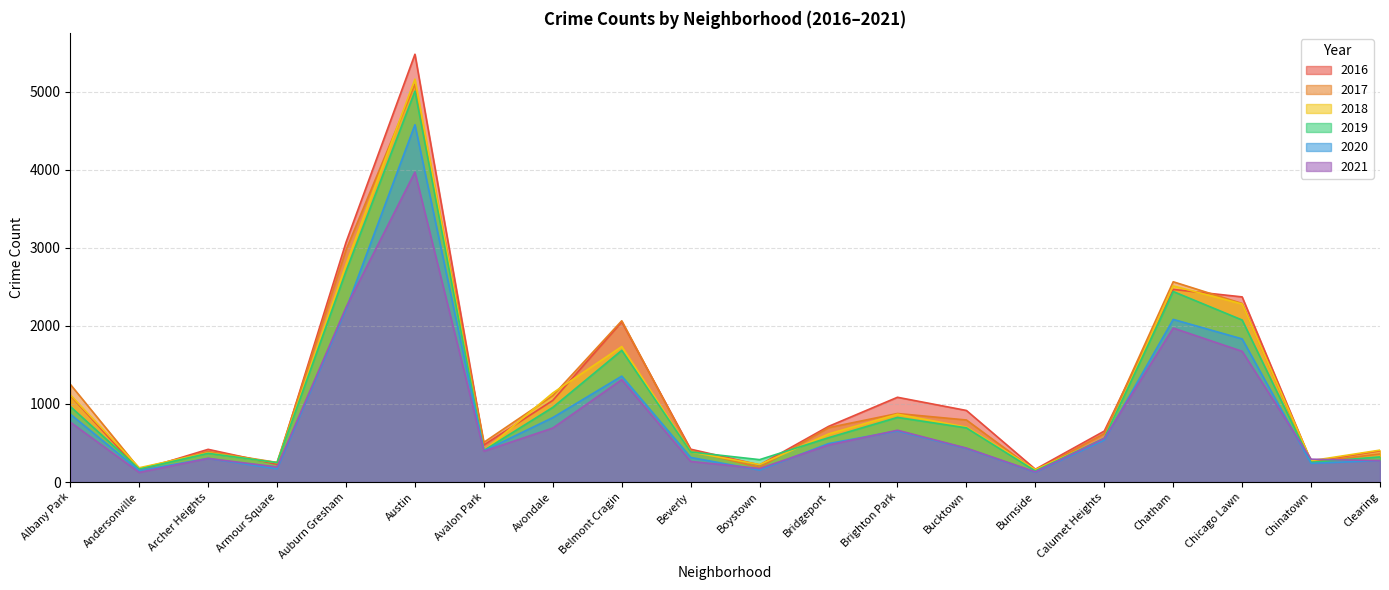

Which category has the highest value in the 2020 series?

Austin